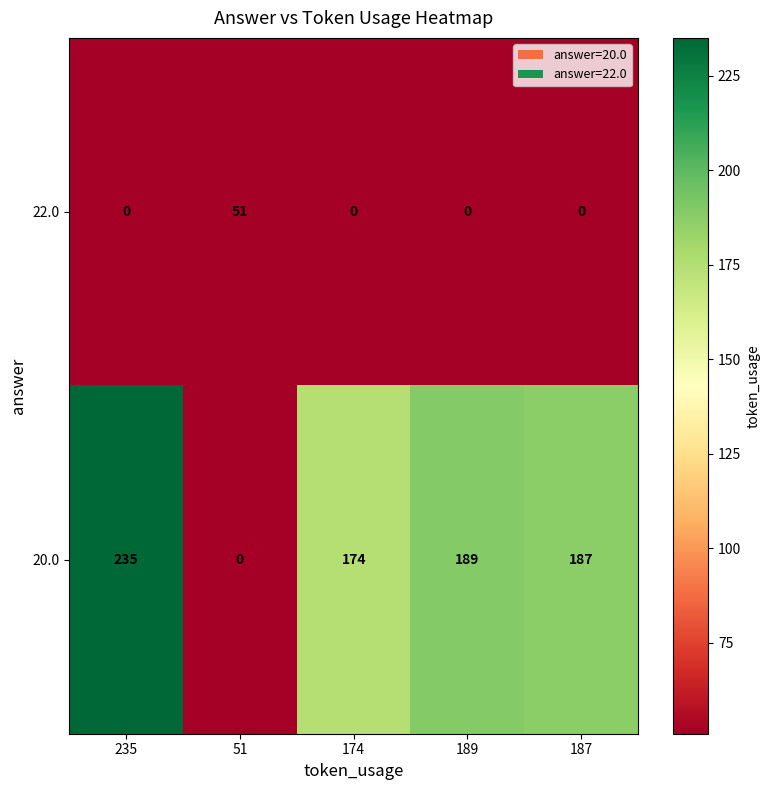

Between 189 and 187, which series saw the biggest shift?

20.0